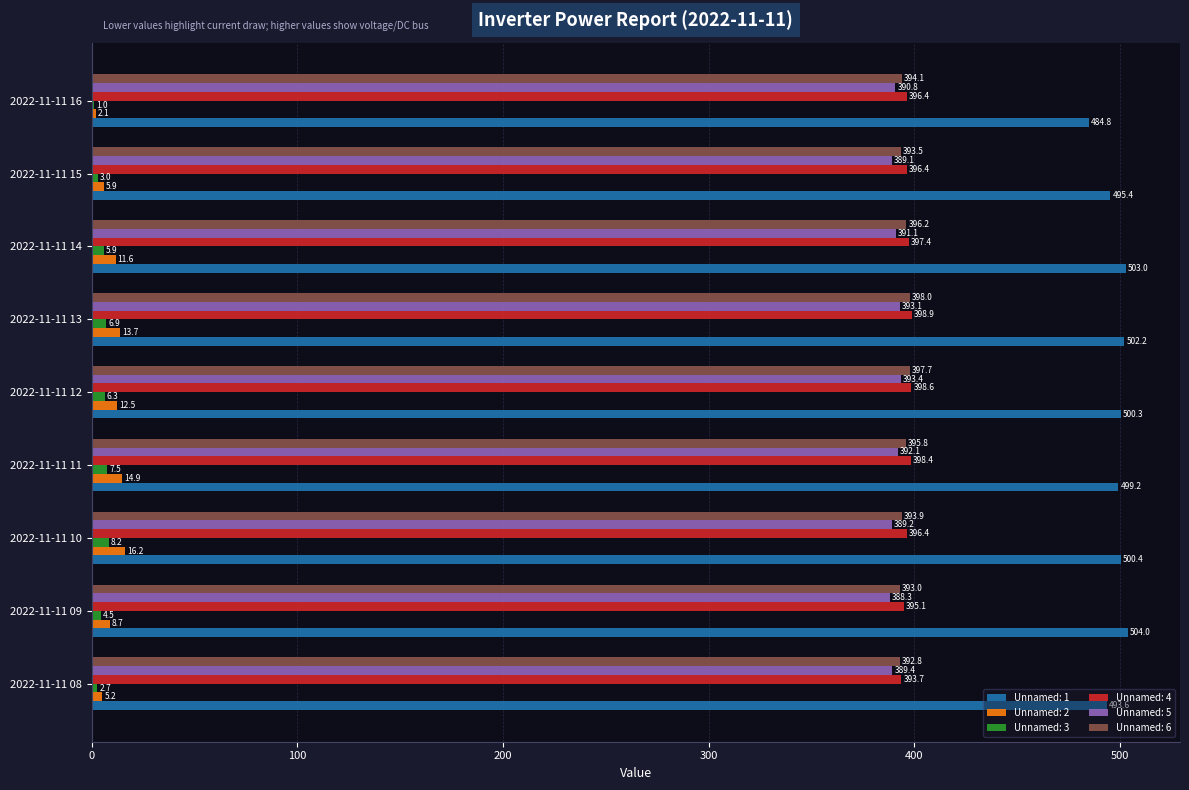

What is the maximum value for Unnamed: 6?

398.0